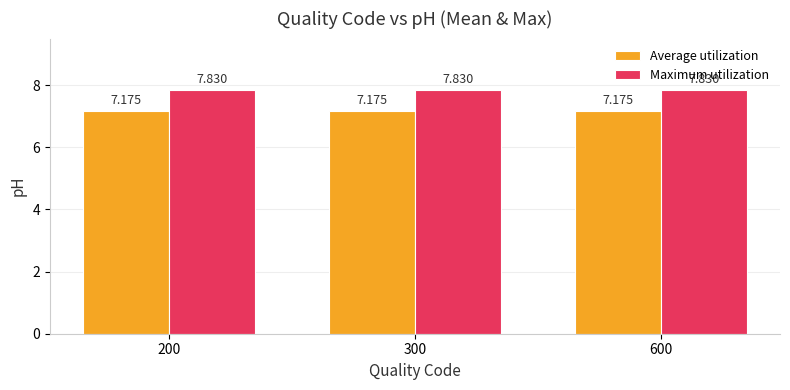

The Average utilization series shows 7.2 at 300. True or false?

True